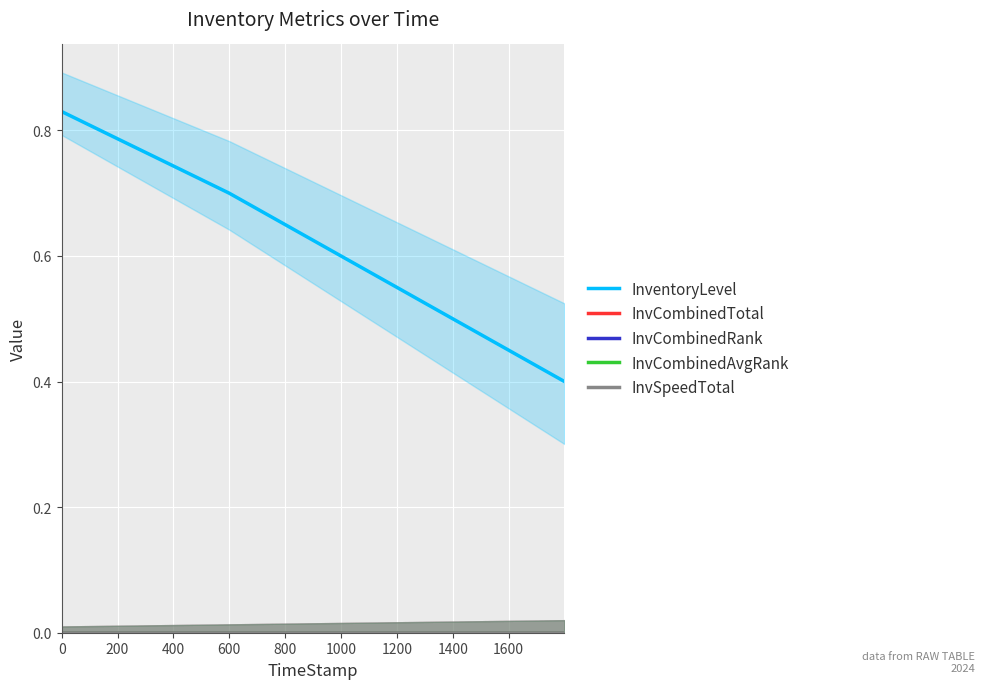

How many InventoryLevel values are between 0 and 1?

4